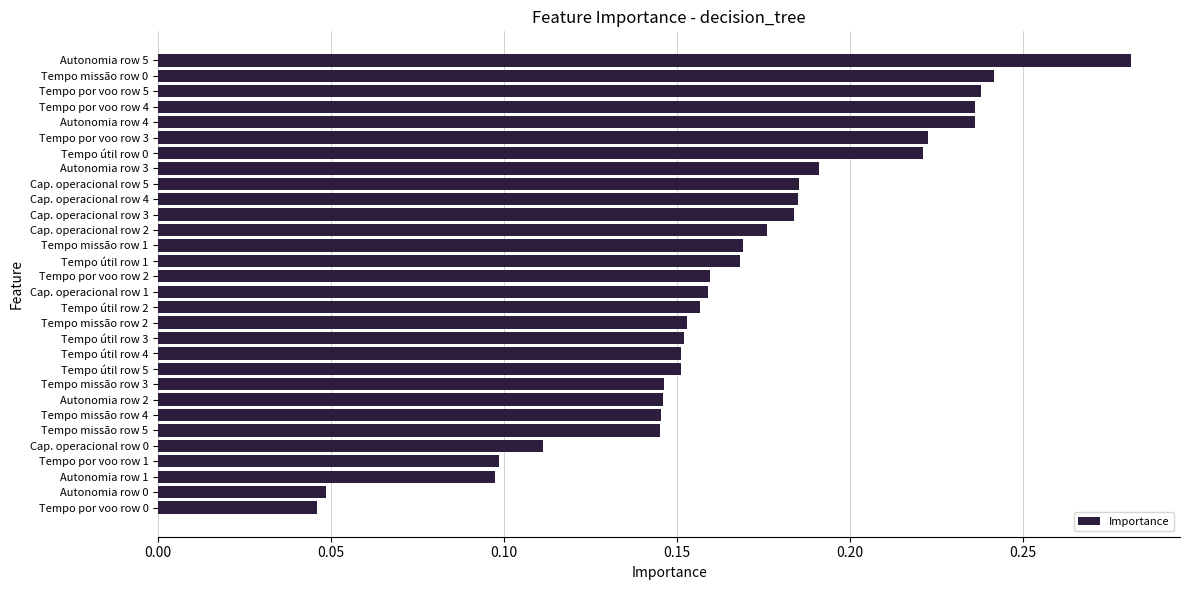

What is the sum of all values?

5.0